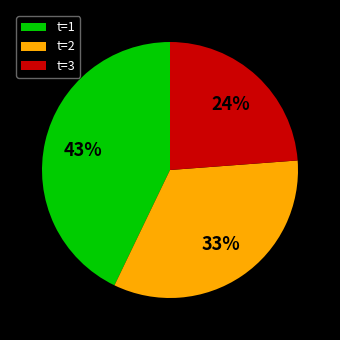

Approximately how many times larger is the value at t=3 compared to t=2?

0.7